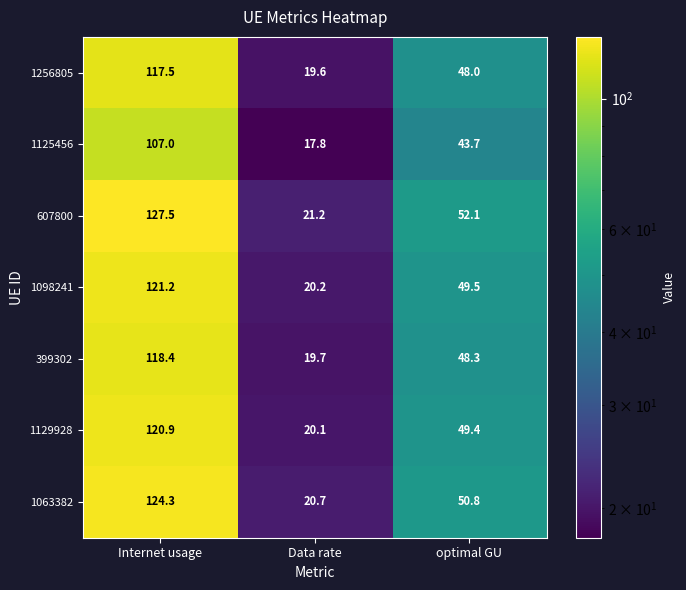

Rank the categories by 1098241 value from lowest to highest.

Data rate, optimal GU, Internet usage